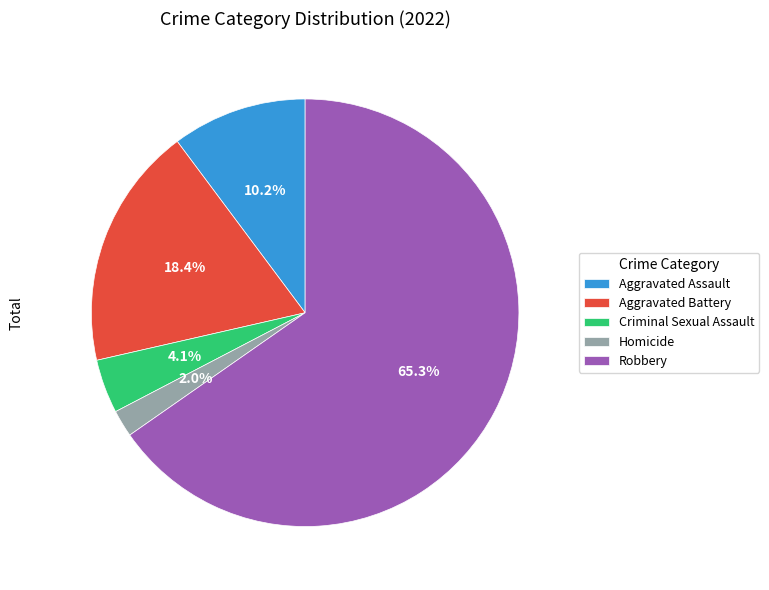

To the nearest percent, what is the difference between the Homicide and Criminal Sexual Assault slice percentages?

2%